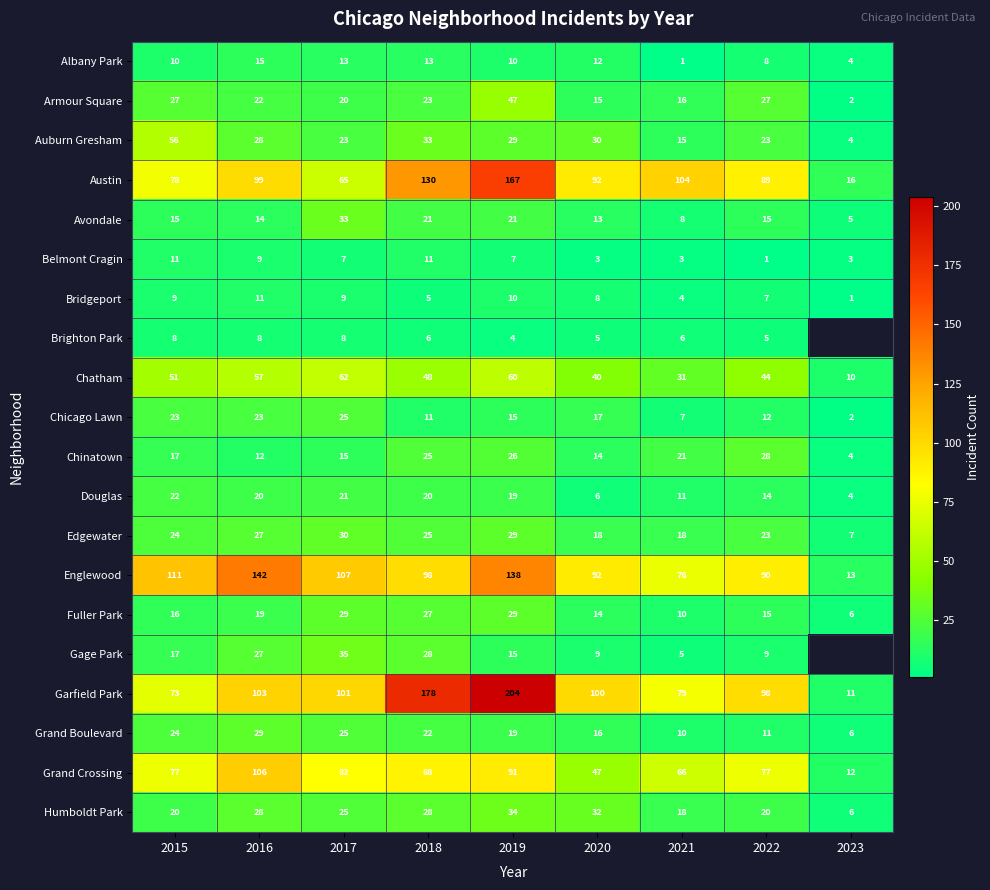

The Garfield Park series shows 79 at 2021. True or false?

True